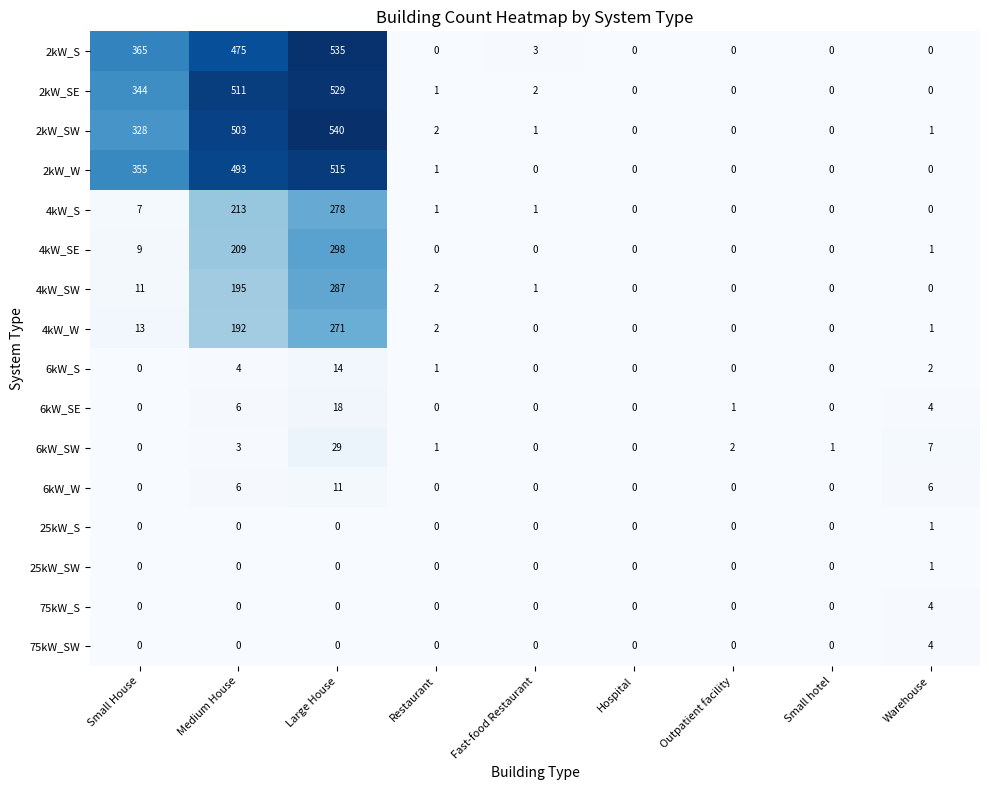

The 6kW_SW series shows 2 at Small hotel. True or false?

False